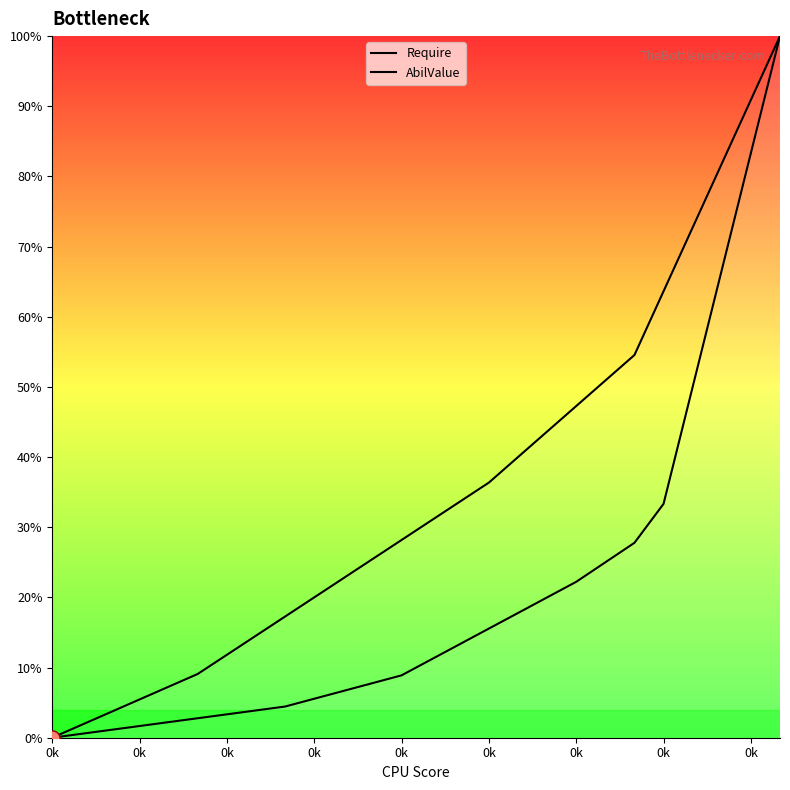

Which series reaches the maximum Y coordinate?

Require